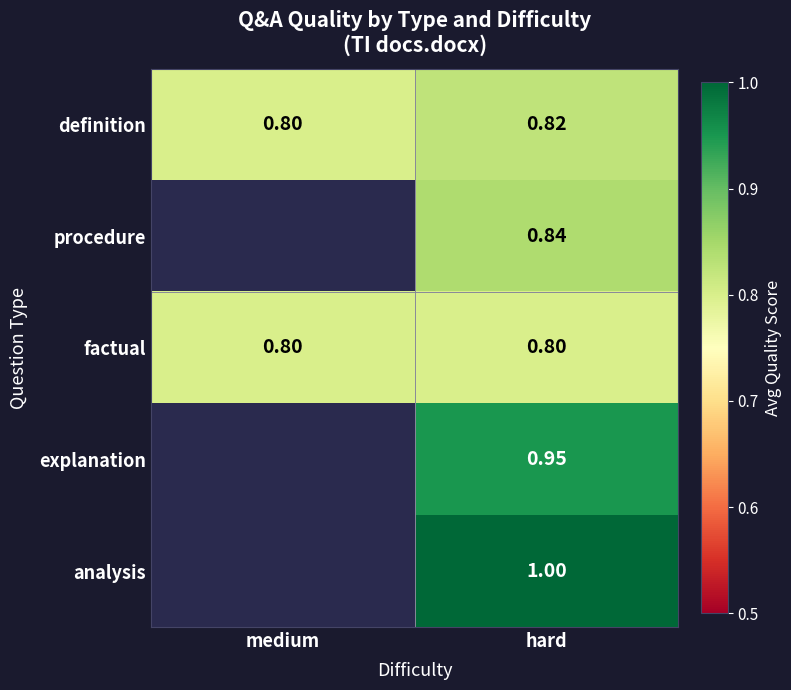

At which category is the sum across all series the highest?

hard